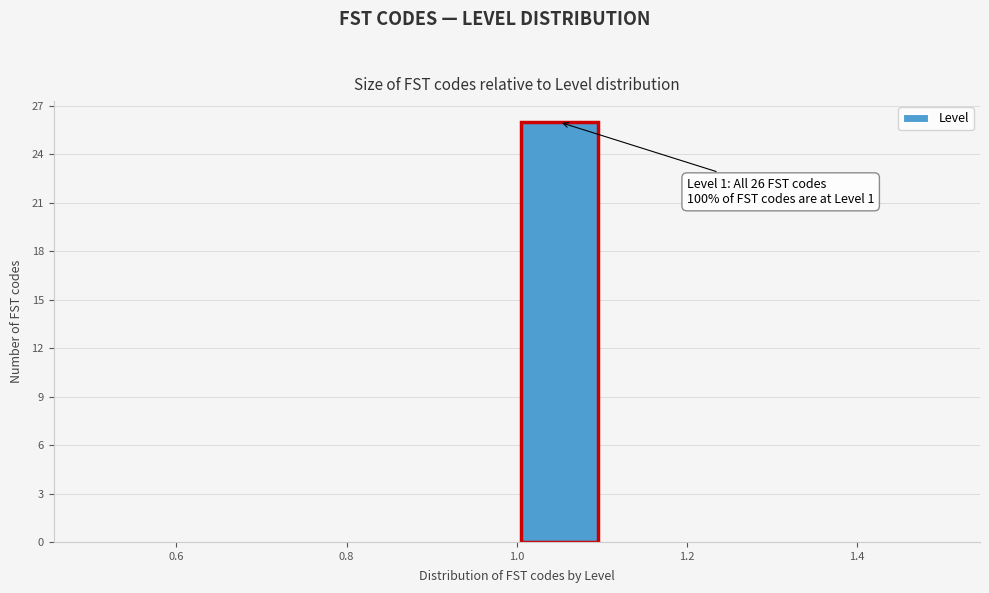

Which range on the x-axis has the tallest bar?

1.0 to 1.1